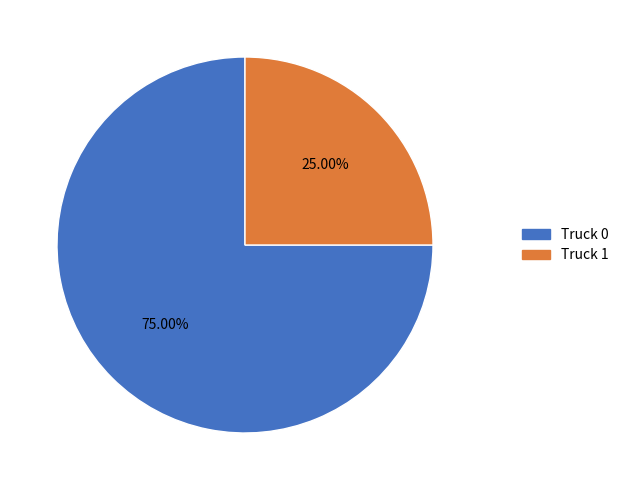

How many slices are in this pie chart?

2